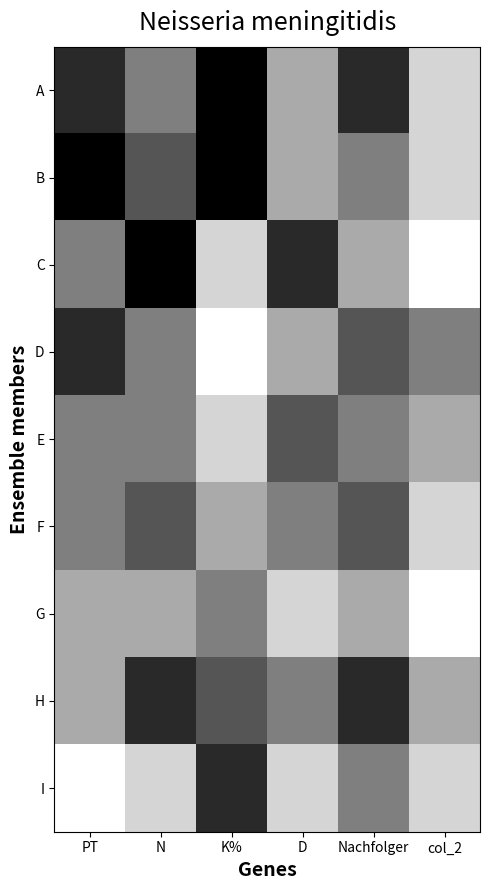

At which category is the sum across all series the highest?

N